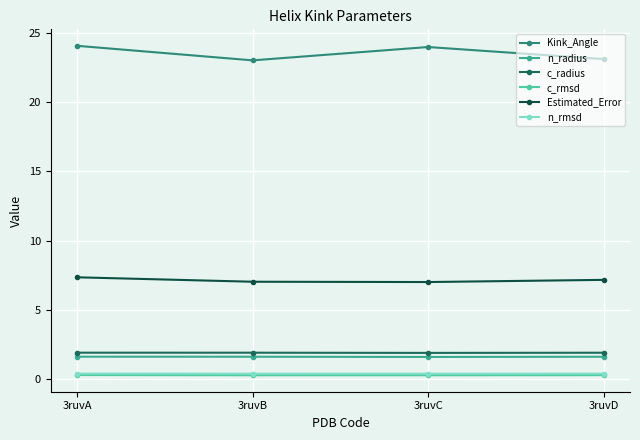

Rank the categories by n_radius value from lowest to highest.

3ruvC, 3ruvD, 3ruvB, 3ruvA